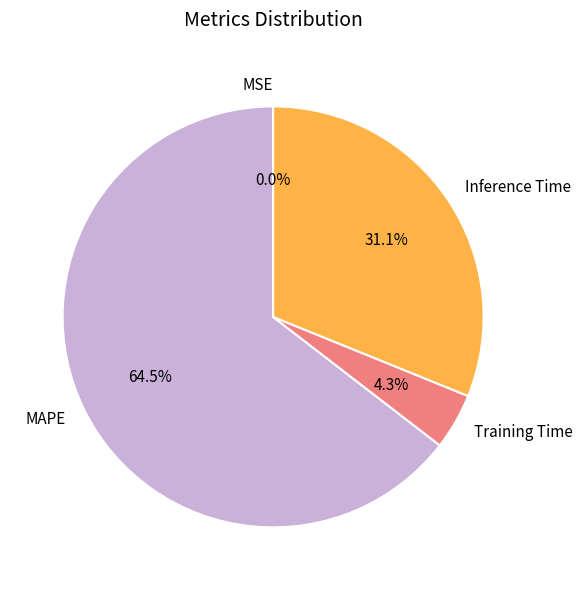

To the nearest percent, what is the combined percentage of Inference Time and Training Time?

35%